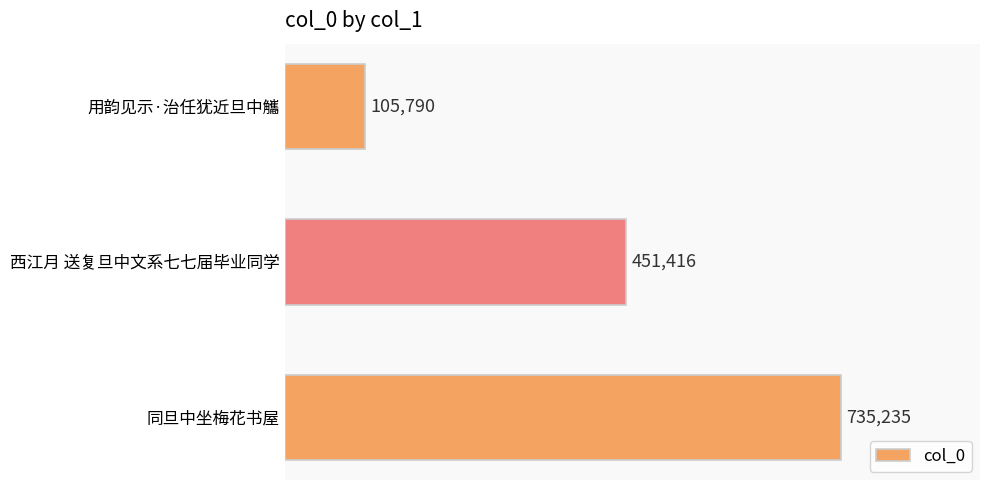

Rank the categories by value from lowest to highest.

用韵见示·治任犹近旦中觿, 西江月 送复旦中文系七七届毕业同学, 同旦中坐梅花书屋